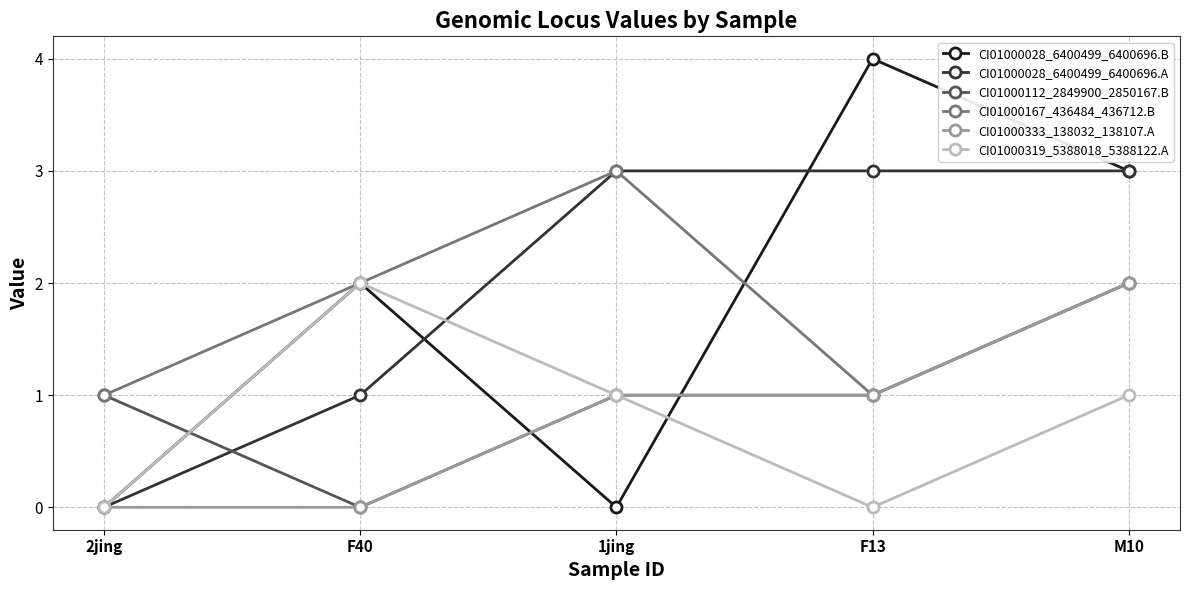

Is this an area chart (filled region under the line)?

No